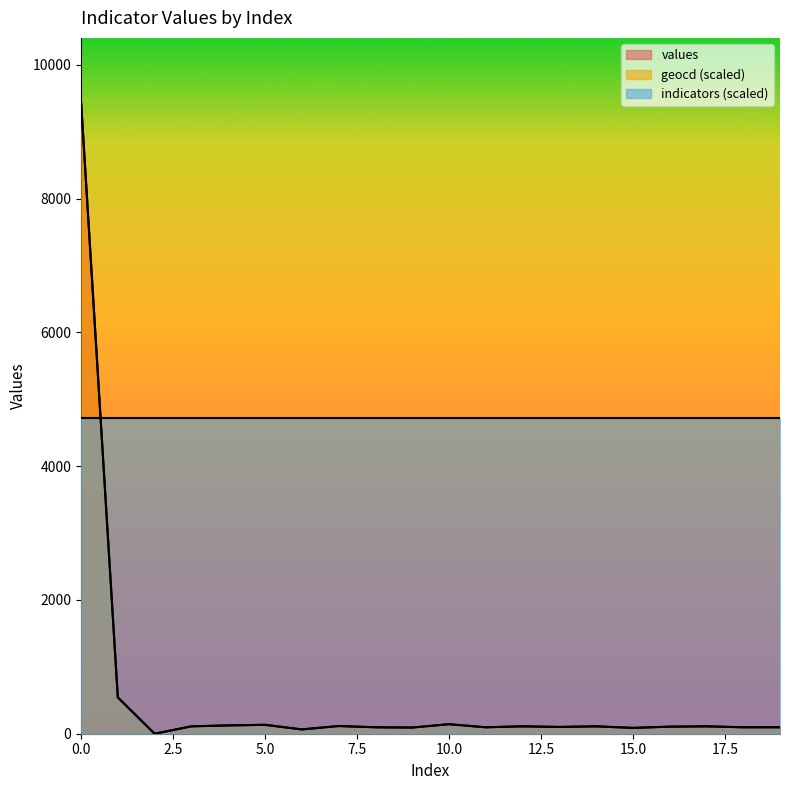

What is the difference between the geocd values at 13 and 3?

9.2